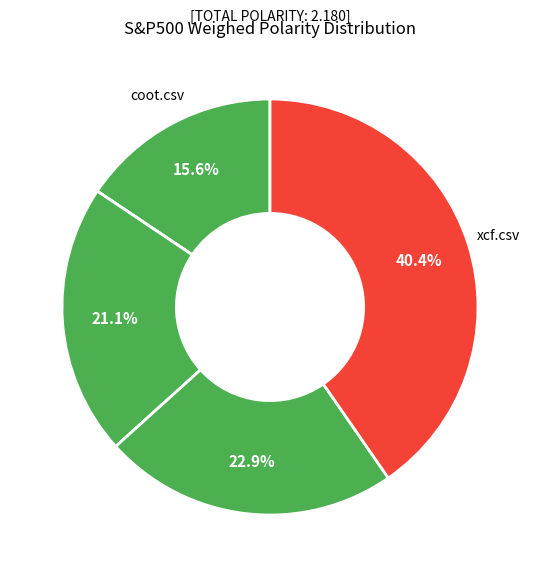

How many slices are in this pie chart?

5